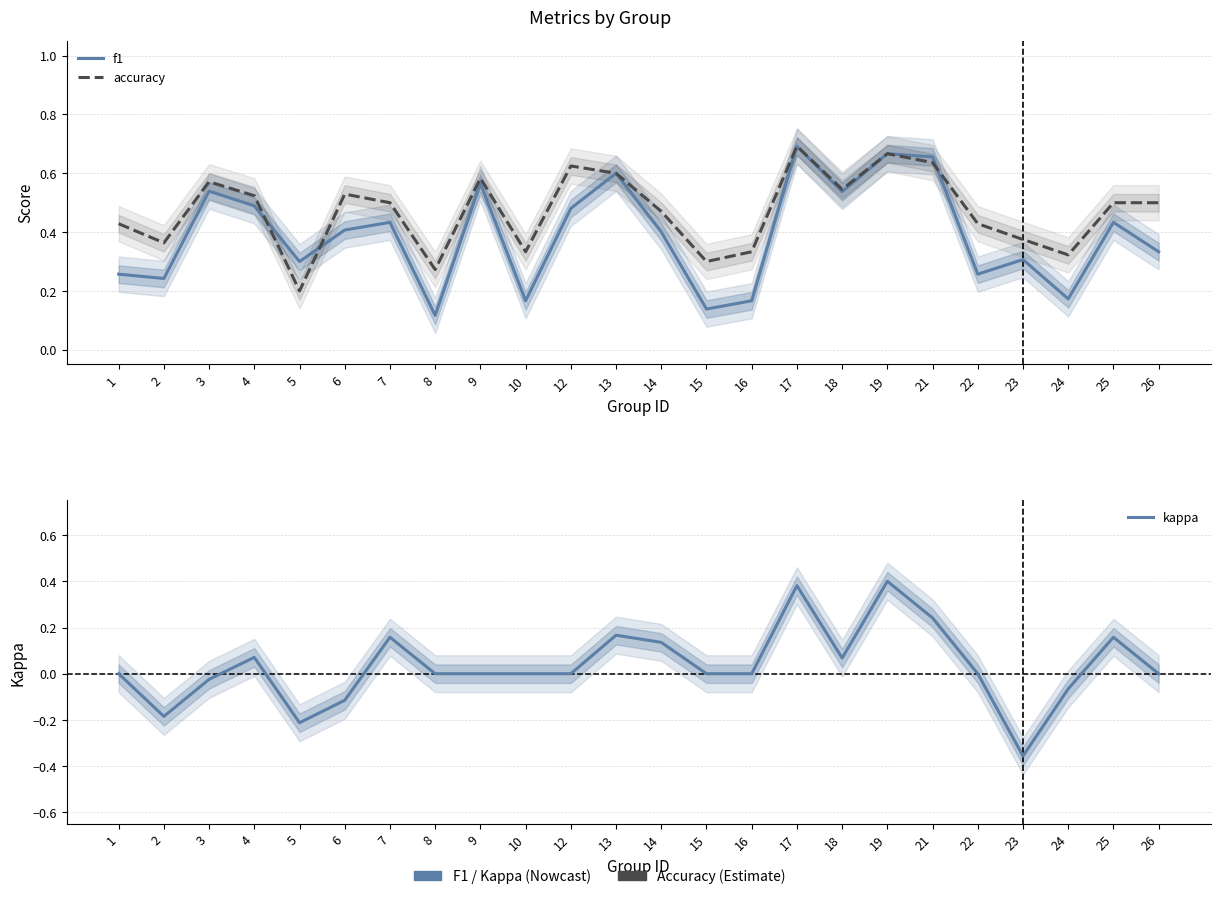

Rank the categories by f1 value from highest to lowest.

17, 19, 21, 13, 9, 3, 18, 4, 12, 7, 25, 6, 14, 26, 23, 5, 1, 22, 2, 24, 10, 16, 15, 8